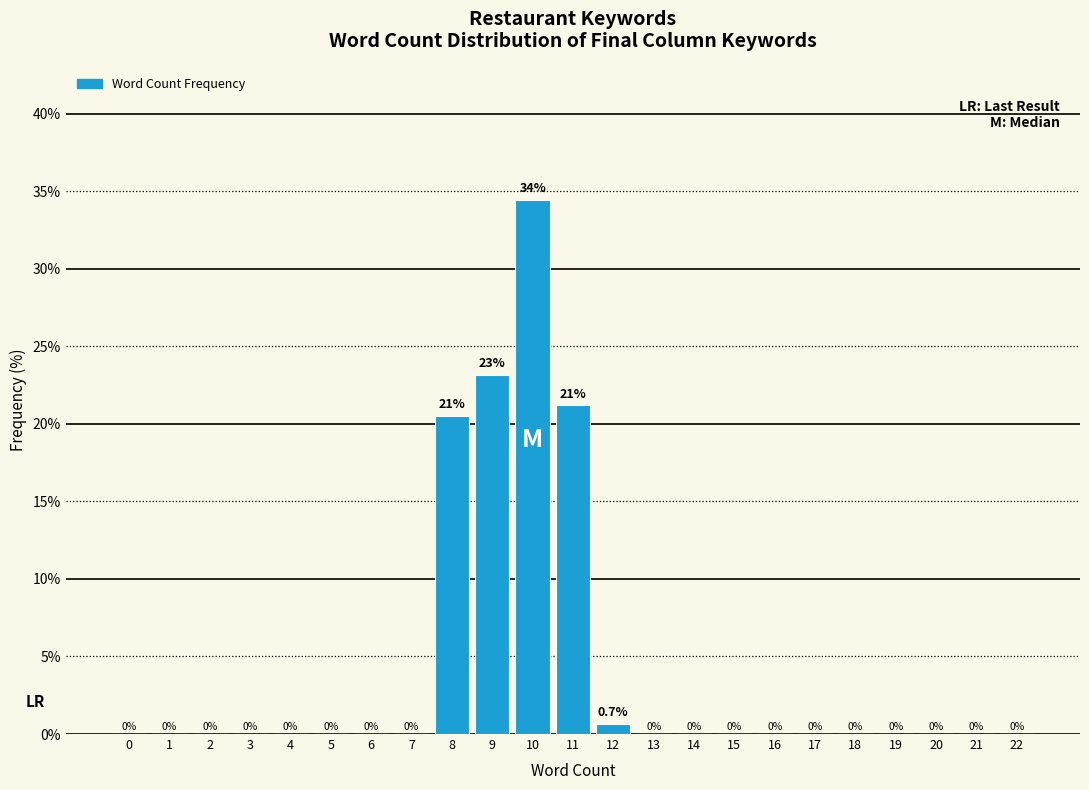

Reading left to right, list all the values displayed in this chart.

0=0.0	1=0.0	2=0.0	3=0.0	4=0.0	5=0.0	6=0.0	7=0.0	8=20.5	9=23.2	10=34.4	11=21.2	12=0.7	13=0.0	14=0.0	15=0.0	16=0.0	17=0.0	18=0.0	19=0.0	20=0.0	21=0.0	22=0.0